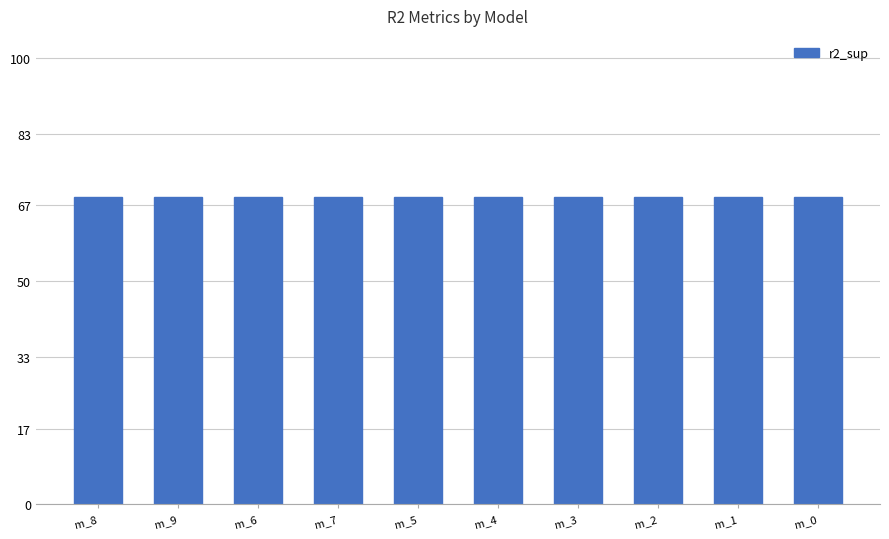

What position from the left is m_8?

1